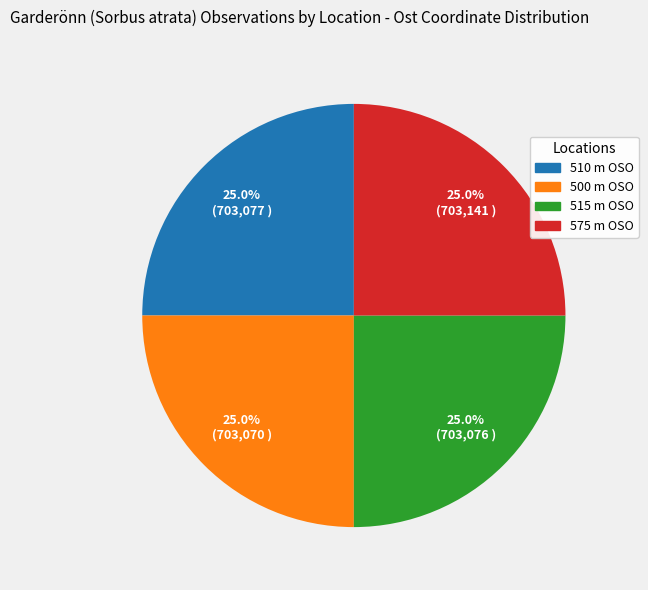

Is there any slice that represents more than half of the pie?

No